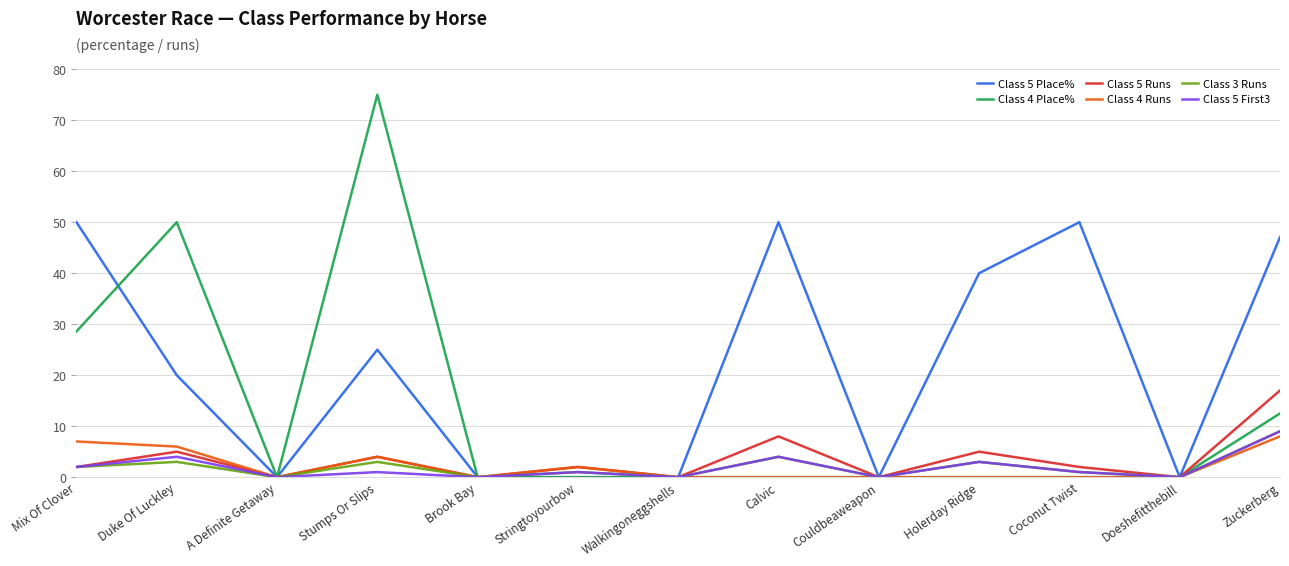

How many interior local valleys does the Class 5 First3 series have?

5